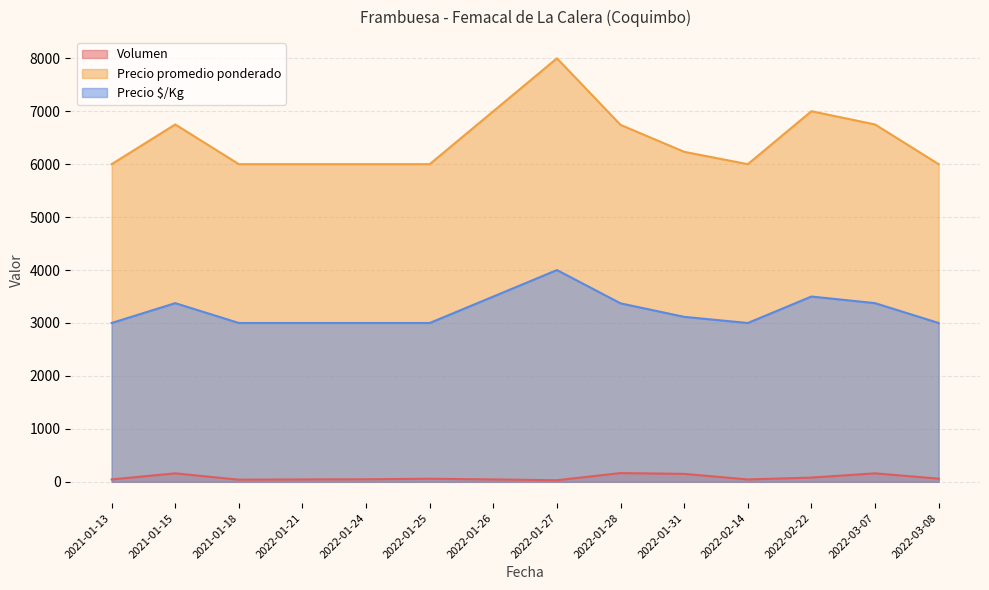

List the series in order of their peak value, lowest first.

Volumen, Precio $/Kg, Precio promedio ponderado